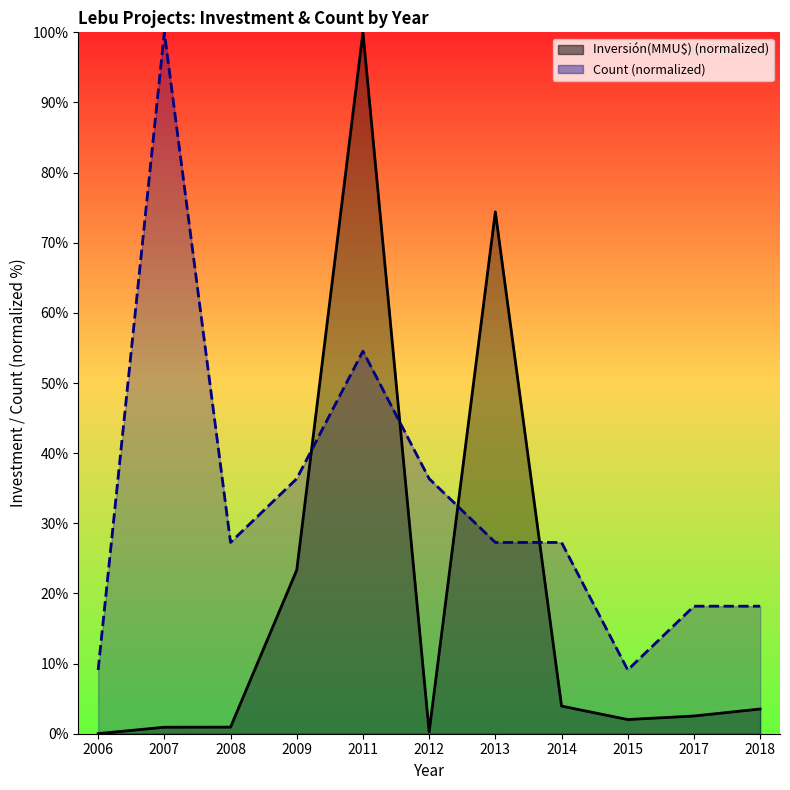

What is the value of the Inversión(MMU$) point at the 9th from the left?

2.0